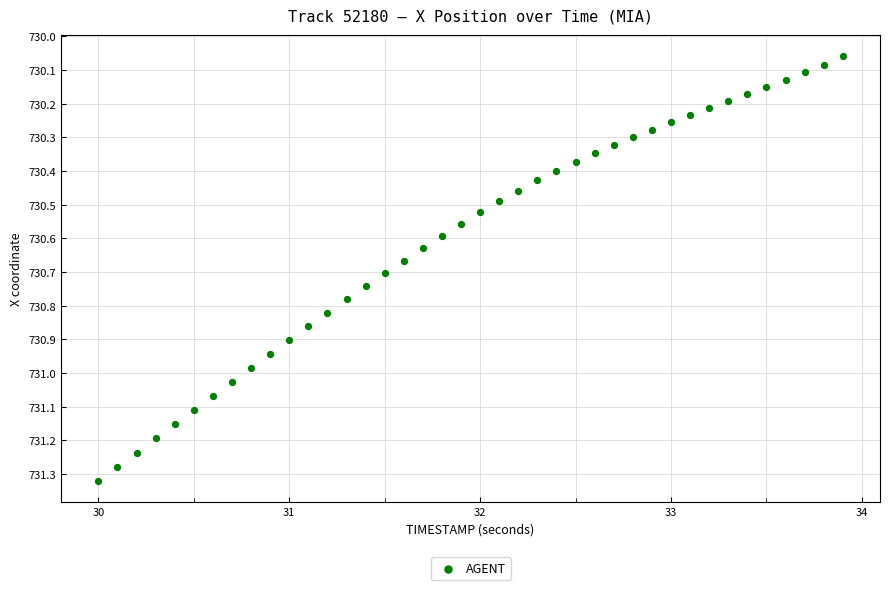

What is the range of X values (max minus min)?

3.9